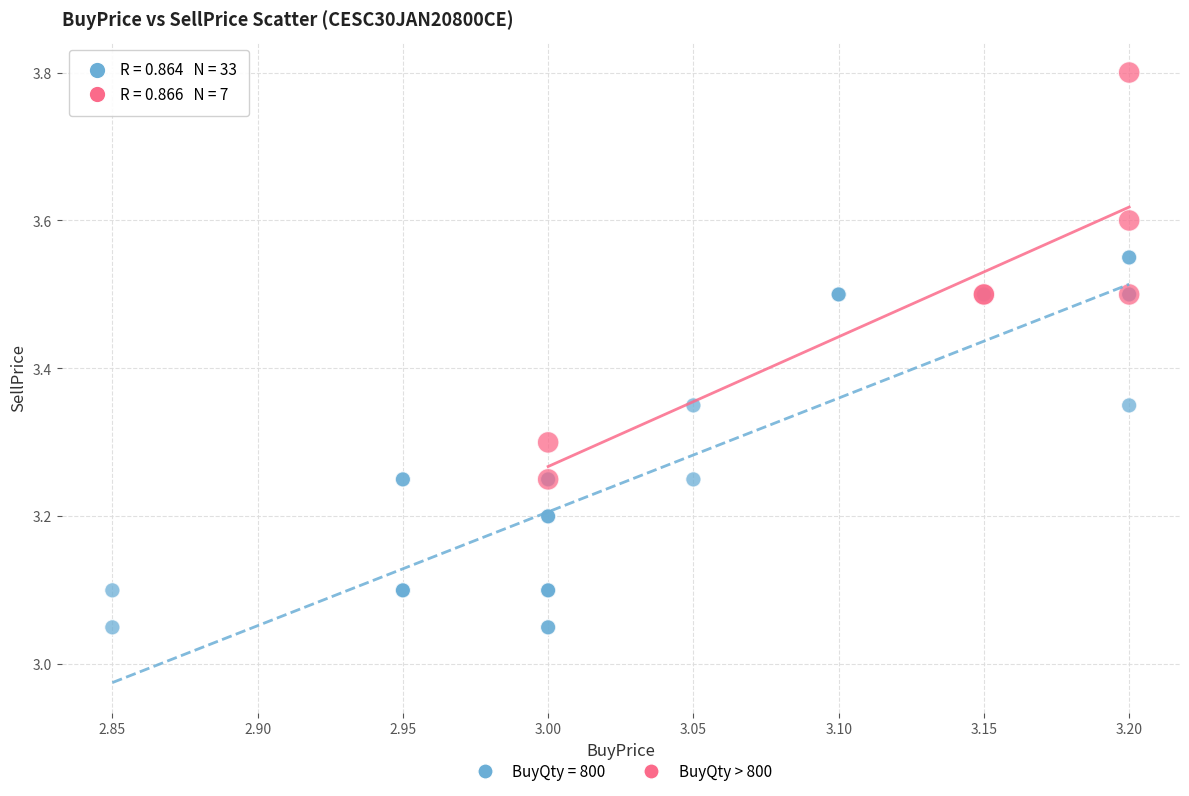

Which series reaches the minimum Y coordinate?

BuyQty = 800